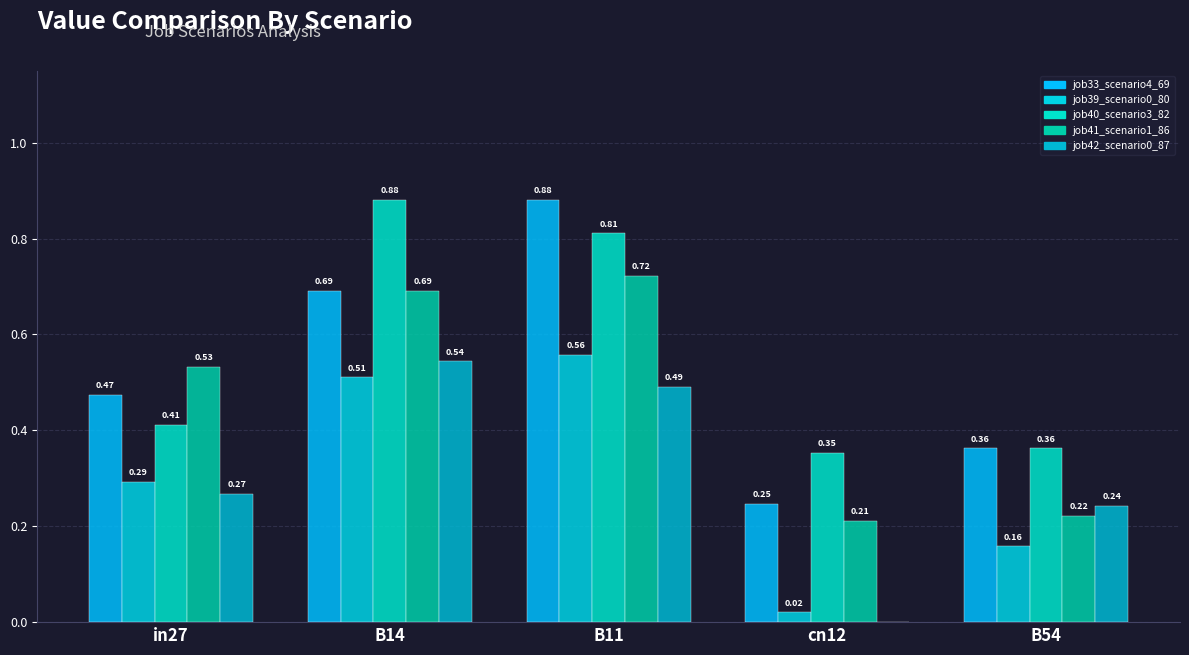

Which label corresponds to the largest value in the chart?

B11